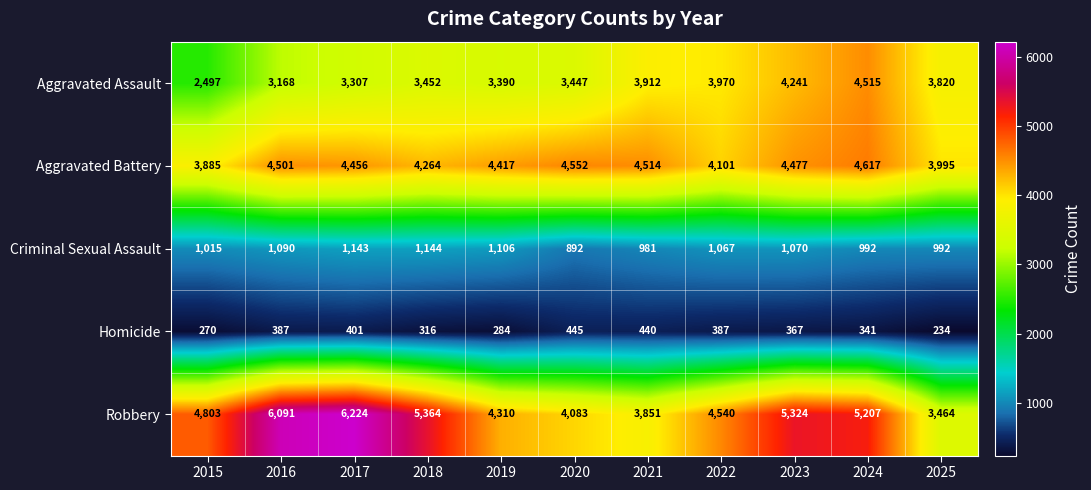

What is the sum of all Aggravated Assault values?

39719